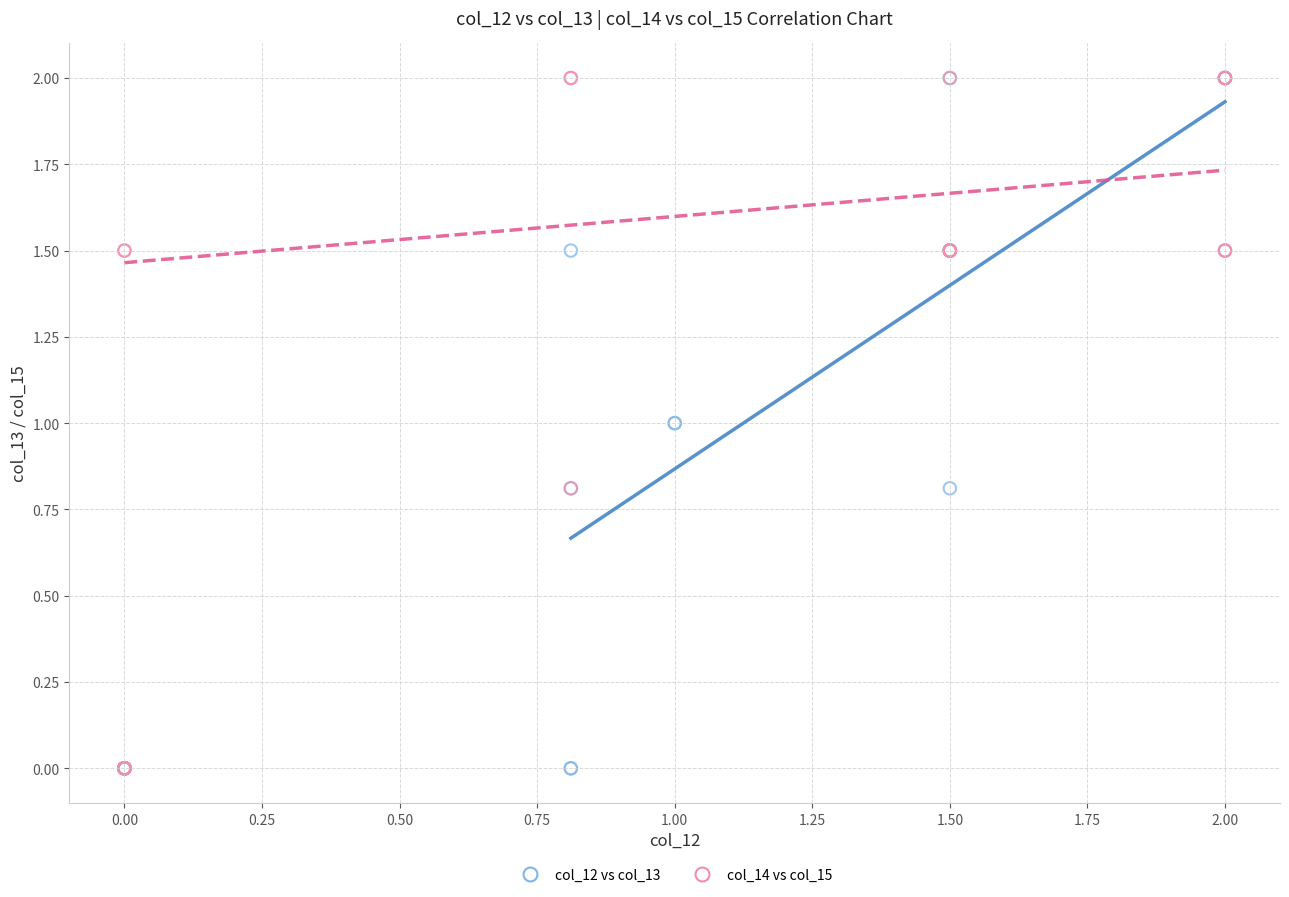

What are all the series names shown in the legend?

col_12 vs col_13, col_14 vs col_15